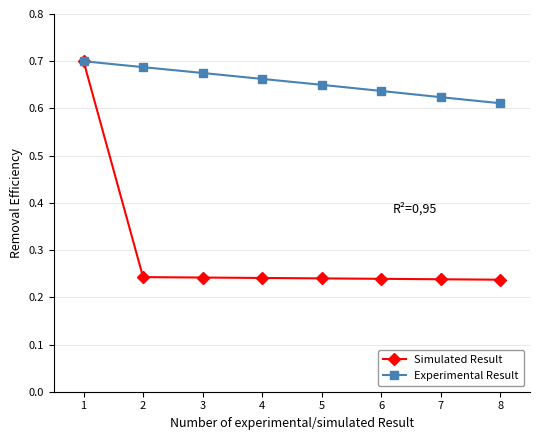

Rank the series by their average value, from highest to lowest.

Experimental Result, Simulated Result